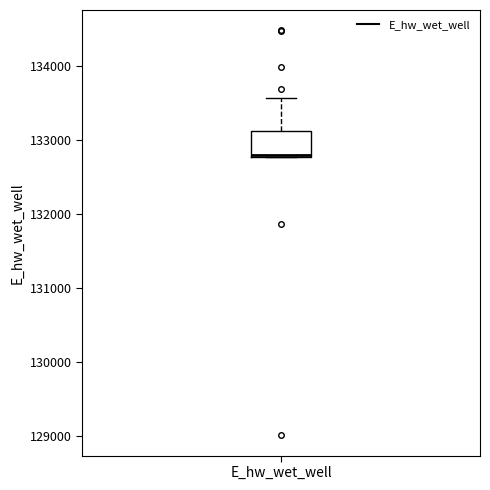

Where is the upper edge of the box for E_hw_wet_well on the y-axis? The values are not printed on the chart, so give them approximately, as read against the axis.

133100